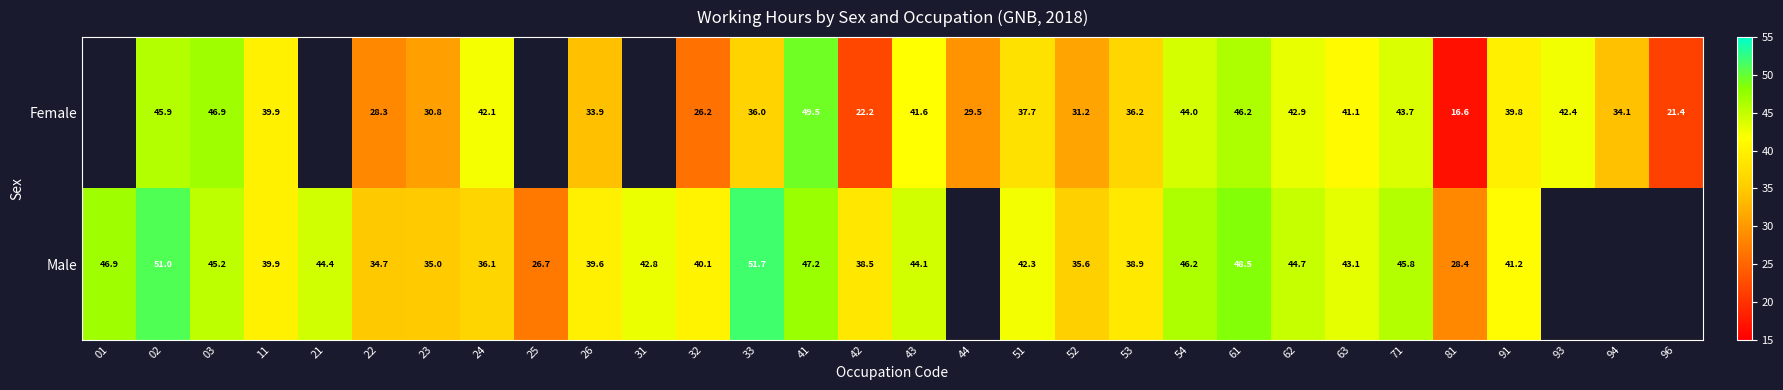

Rank the series at 43 from lowest to highest value.

Female, Male